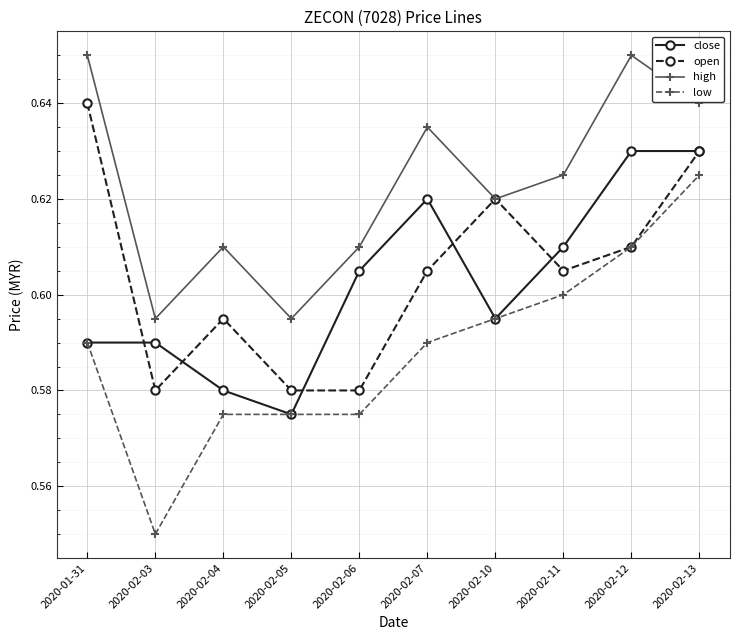

What position from the right is 2020-02-06?

6